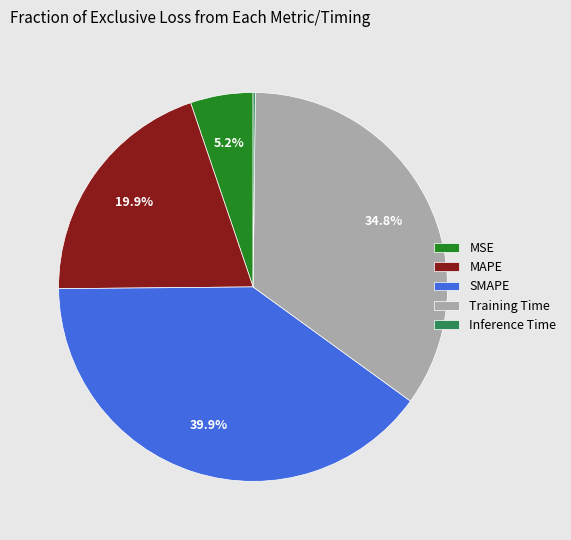

Is there a majority slice in this chart?

No